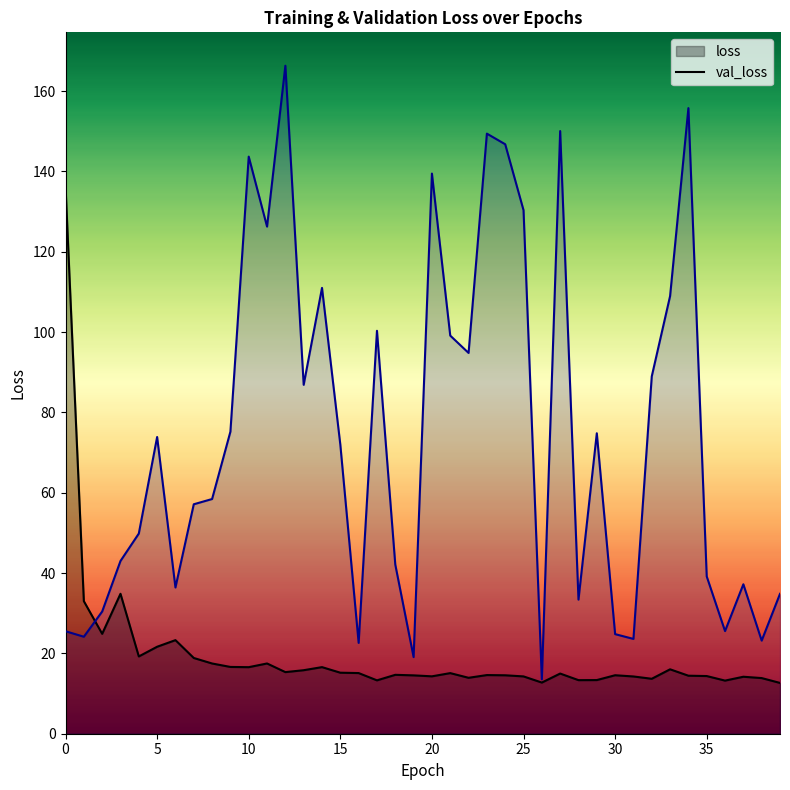

What is the spread (max minus min) of values at 36?

12.3